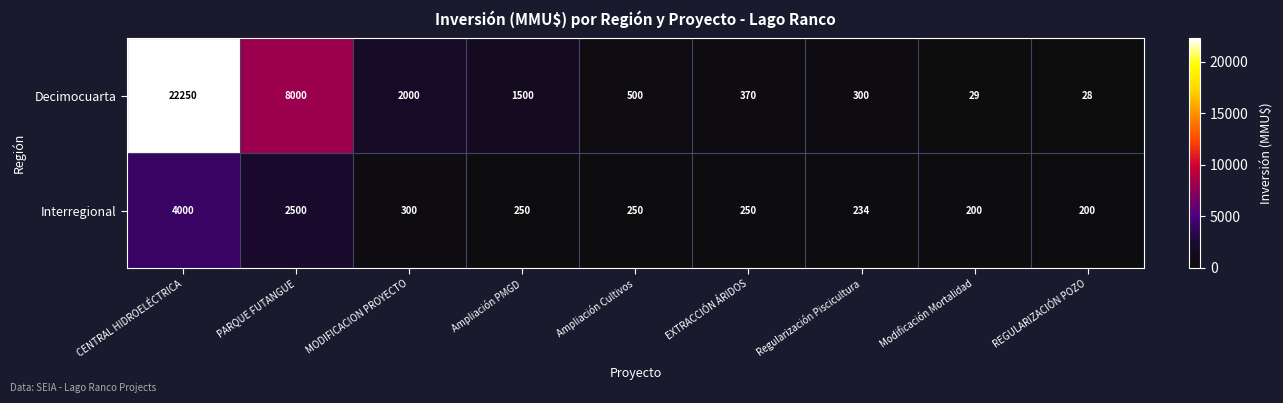

List the series in order of their peak value, highest first.

Decimocuarta, Interregional